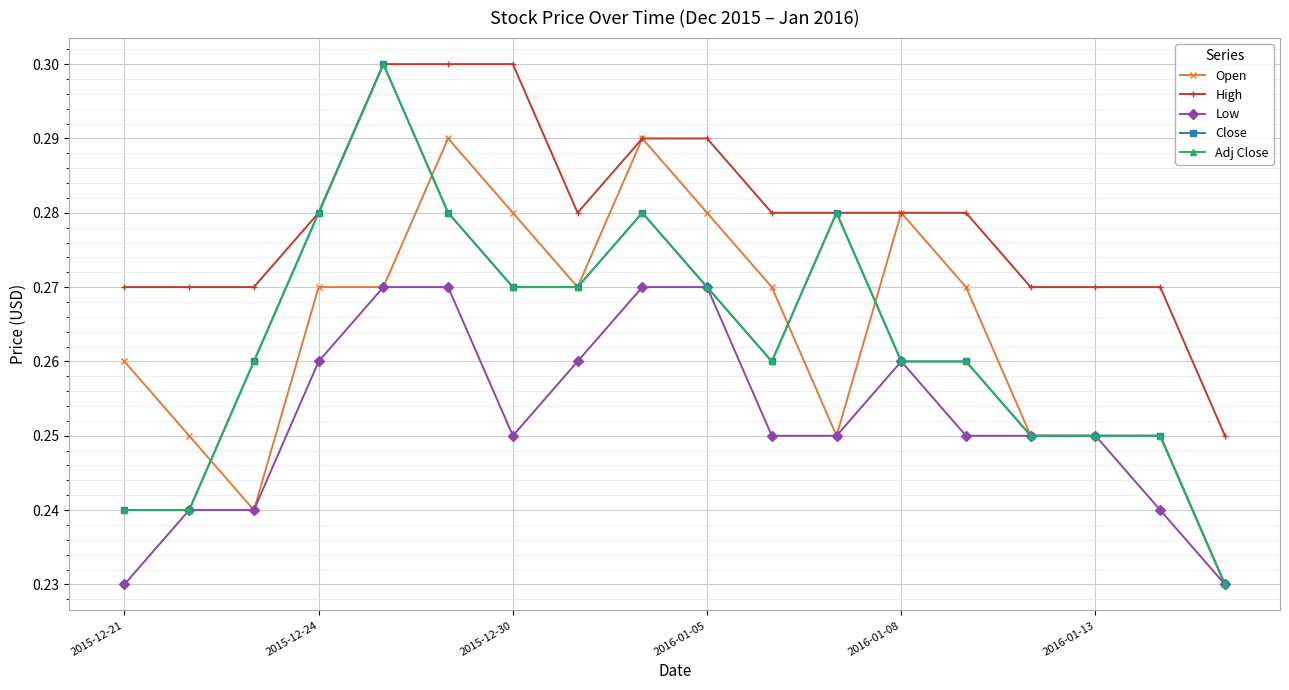

Is this an area chart (filled region under the line)?

No